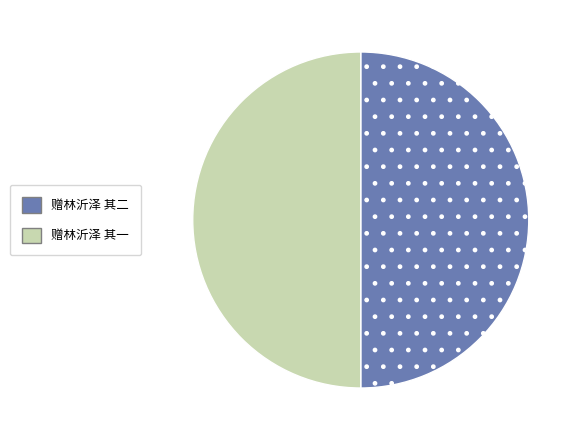

True or false: 赠林沂泽 其一 accounts for 56% of the total.

False